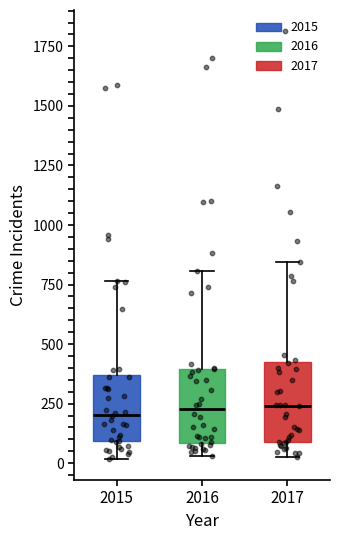

Reading left to right, read every box against the y-axis: the position of its median line, the range the box covers, and the ends of its whiskers. The values are not printed on the chart, so give them approximately, as read against the axis.

2015: median 200, box 100 to 350, whiskers 0 to 750
2016: median 250, box 100 to 400, whiskers 50 to 800
2017: median 250, box 100 to 400, whiskers 50 to 850